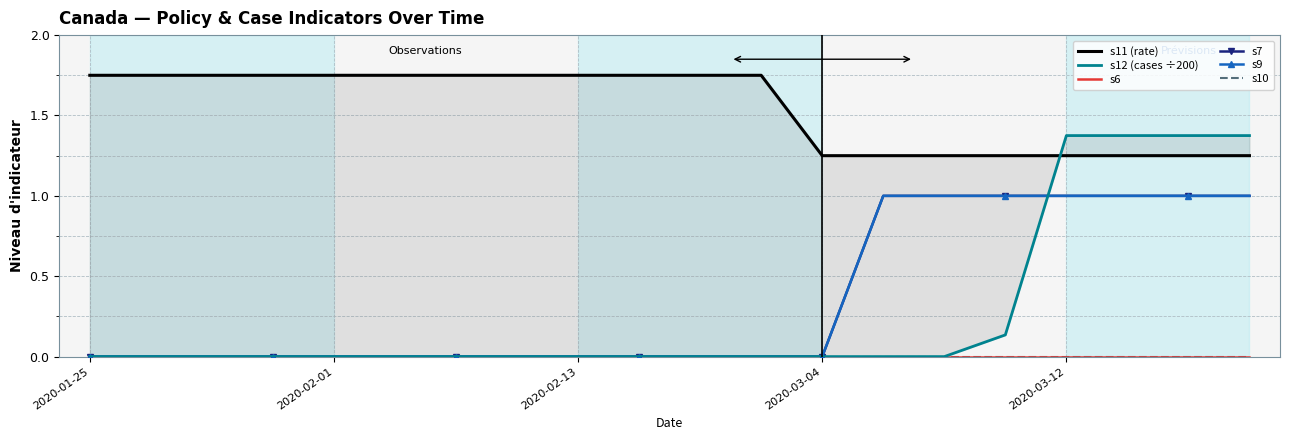

What are all the series names shown in the legend?

s11 (rate), s12 (cases ÷200), s6, s7, s9, s10